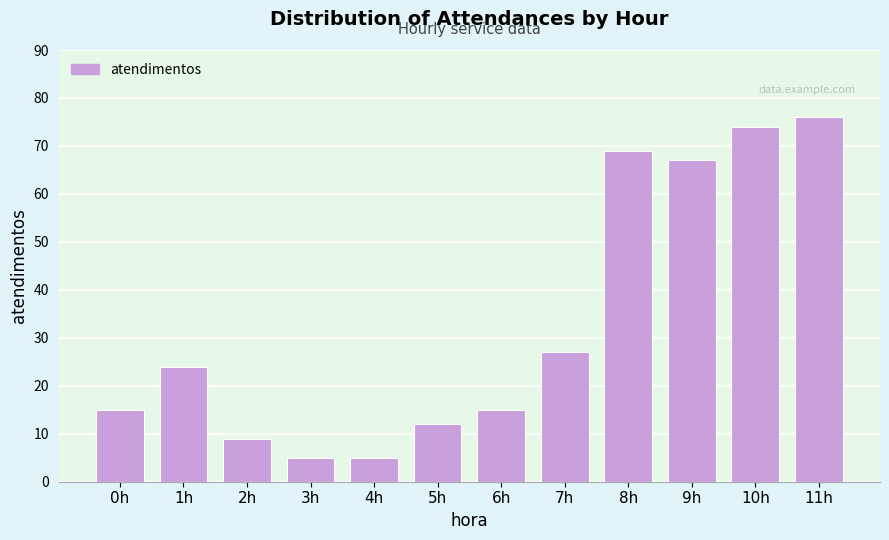

Reading right to left, transcribe all the data shown in this chart.

11h=76	10h=74	9h=67	8h=69	7h=27	6h=15	5h=12	4h=5	3h=5	2h=9	1h=24	0h=15